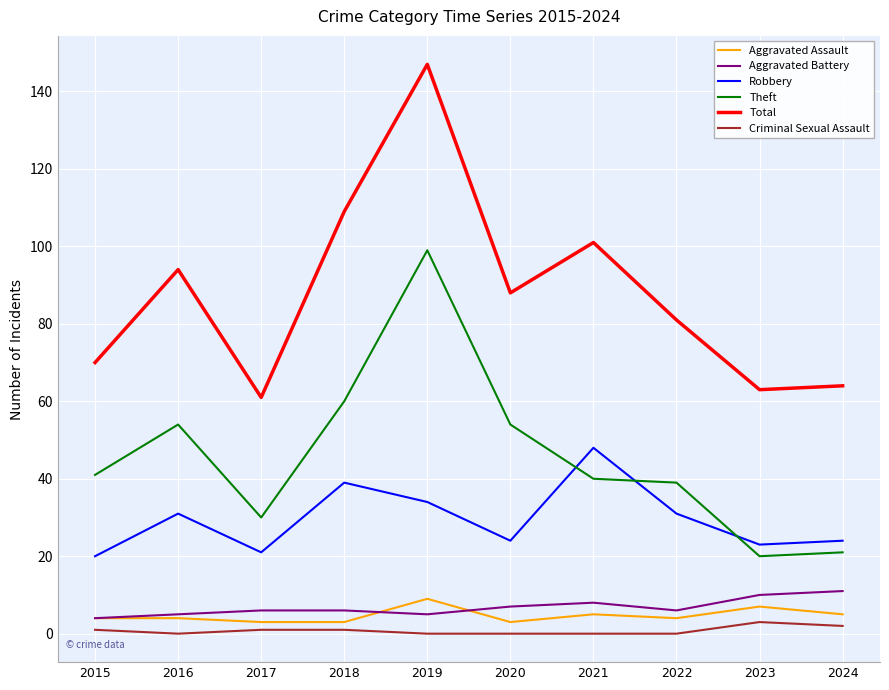

Reading right to left, list all the values displayed in this chart.

Aggravated Assault: 5	7	4	5	3	9	3	3	4	4
Aggravated Battery: 11	10	6	8	7	5	6	6	5	4
Robbery: 24	23	31	48	24	34	39	21	31	20
Theft: 21	20	39	40	54	99	60	30	54	41
Total: 64	63	81	101	88	147	109	61	94	70
Criminal Sexual Assault: 2	3	0	0	0	0	1	1	0	1